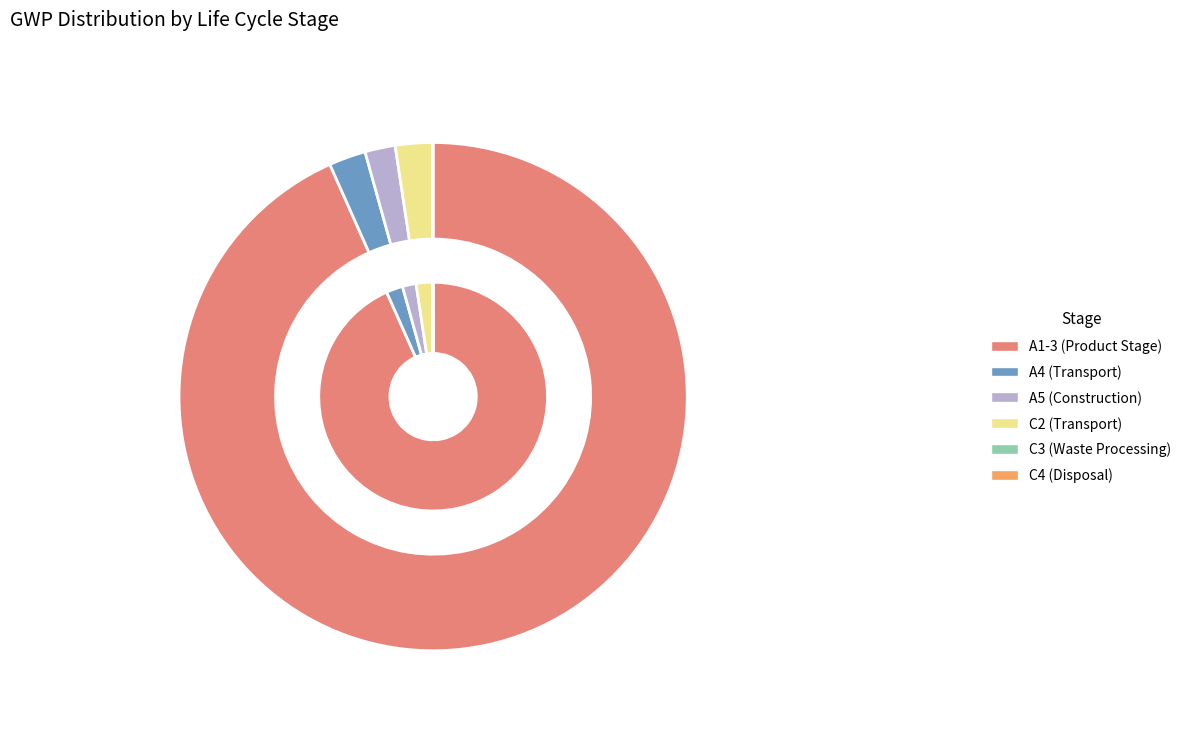

What percentage is NOT represented by A4 (Transport)?

97.7%